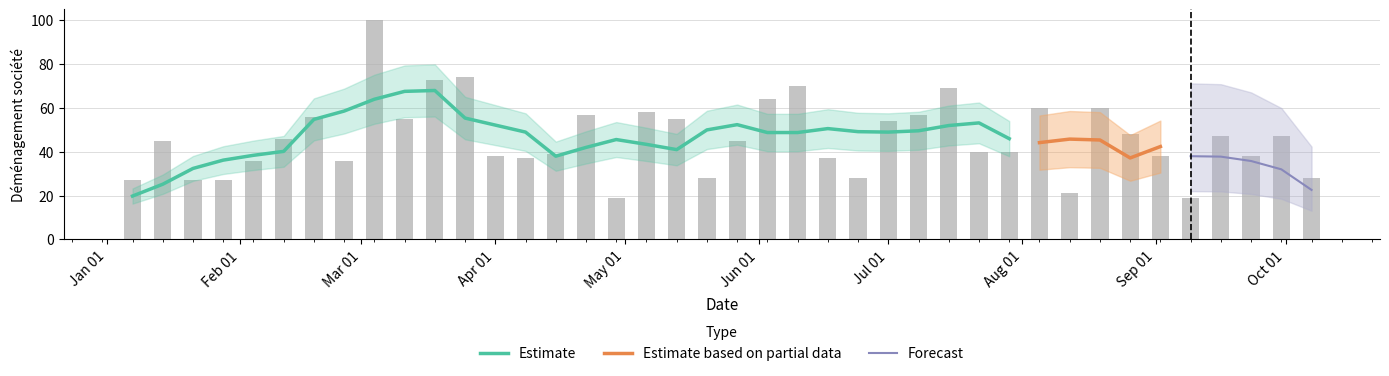

What is the sum of all values?

1843